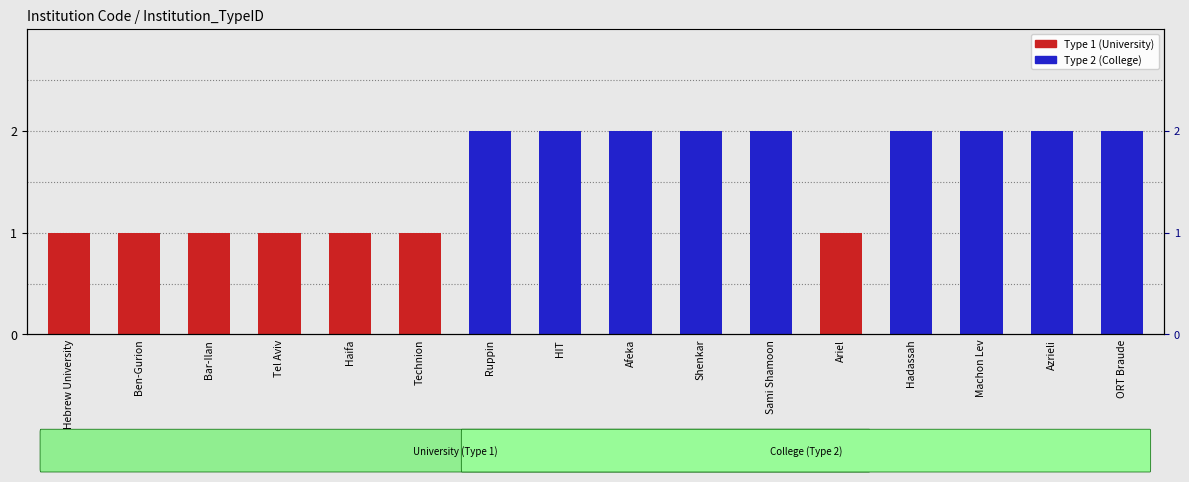

What is the sum of the values at Ariel and Technion?

2